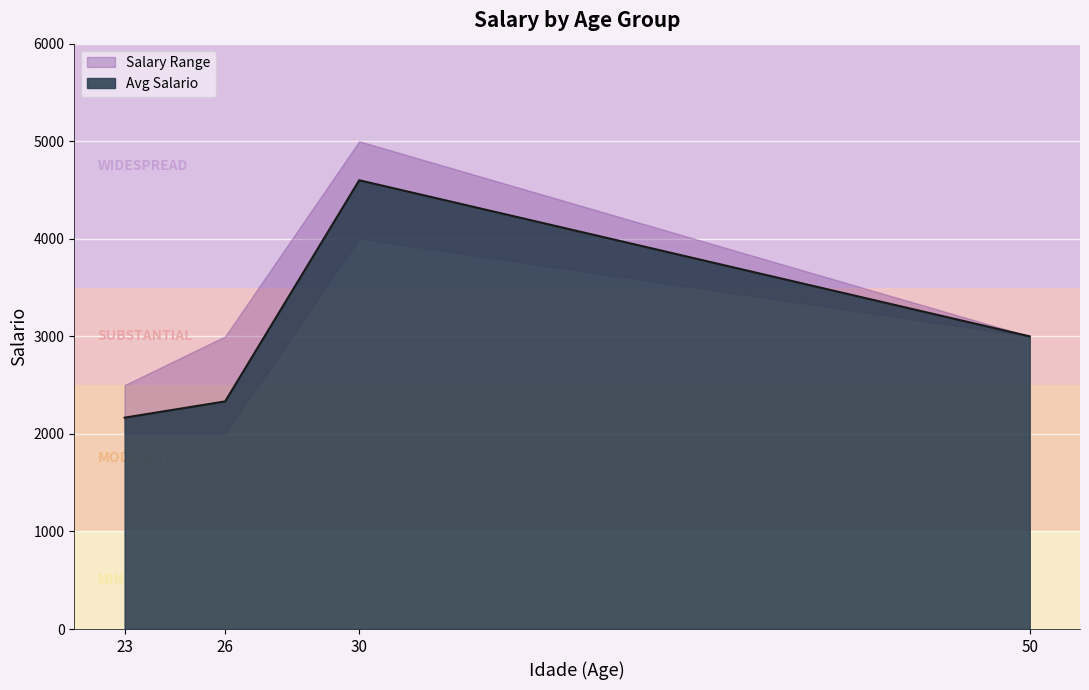

Does the chart display data point markers on the line(s)?

No